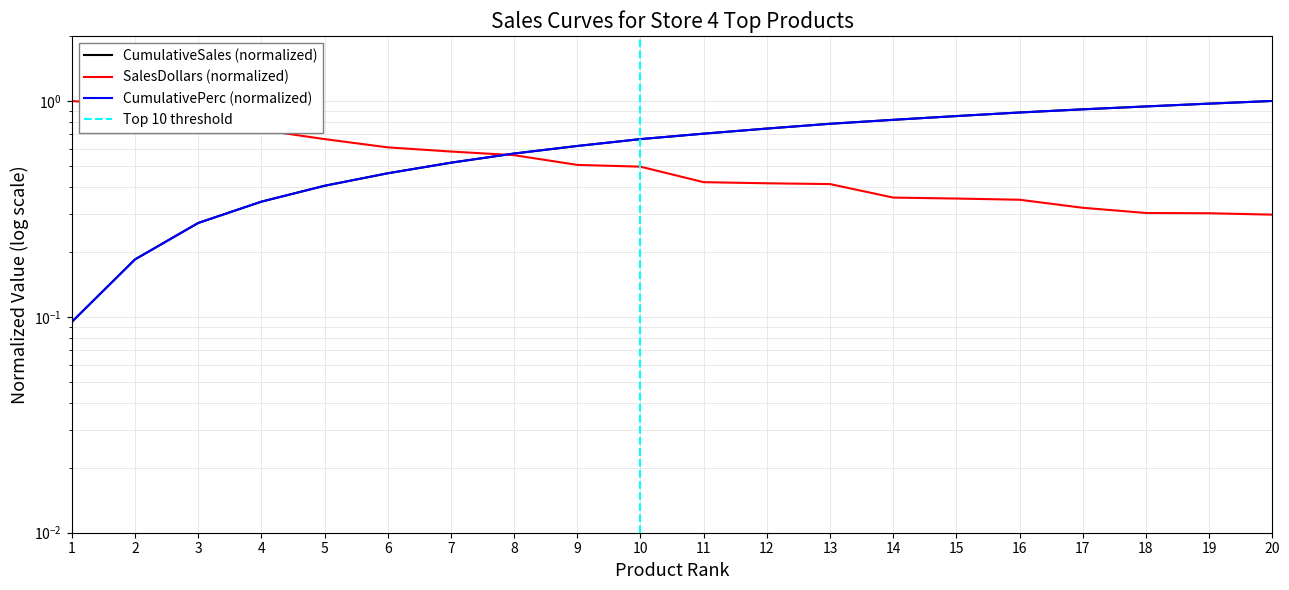

Is the value of SalesDollars at 19 greater than the value of CumulativeSales at 13?

No